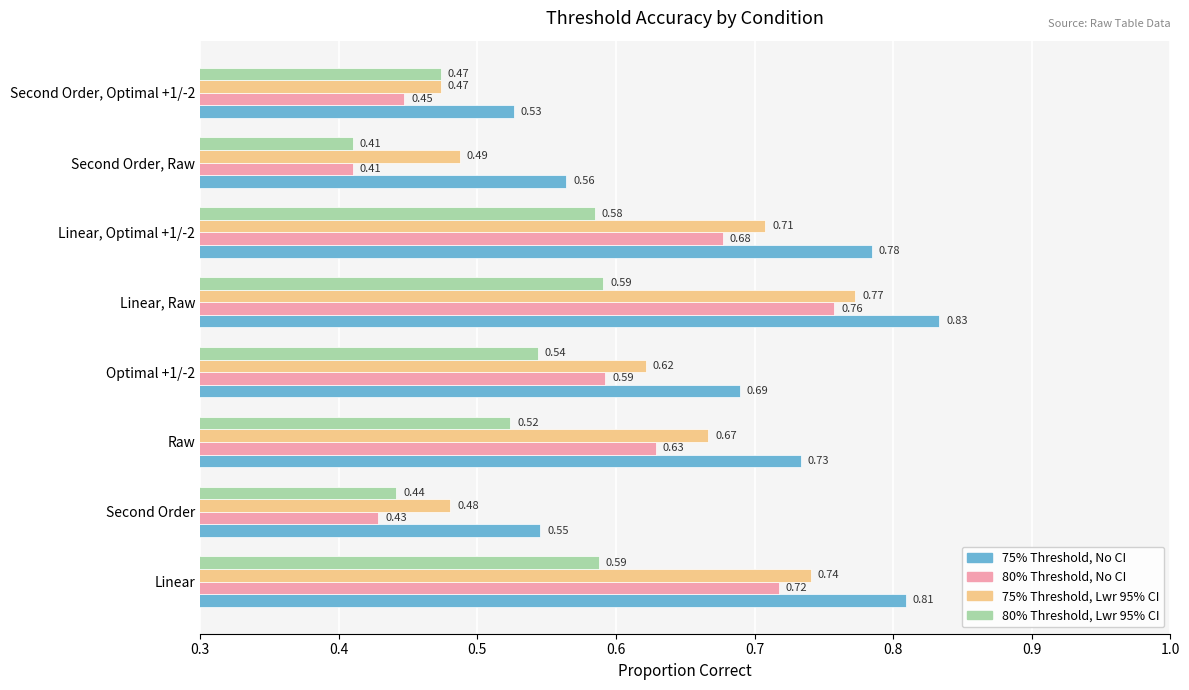

At which category does the chart reach its minimum across all series?

Second Order, Raw